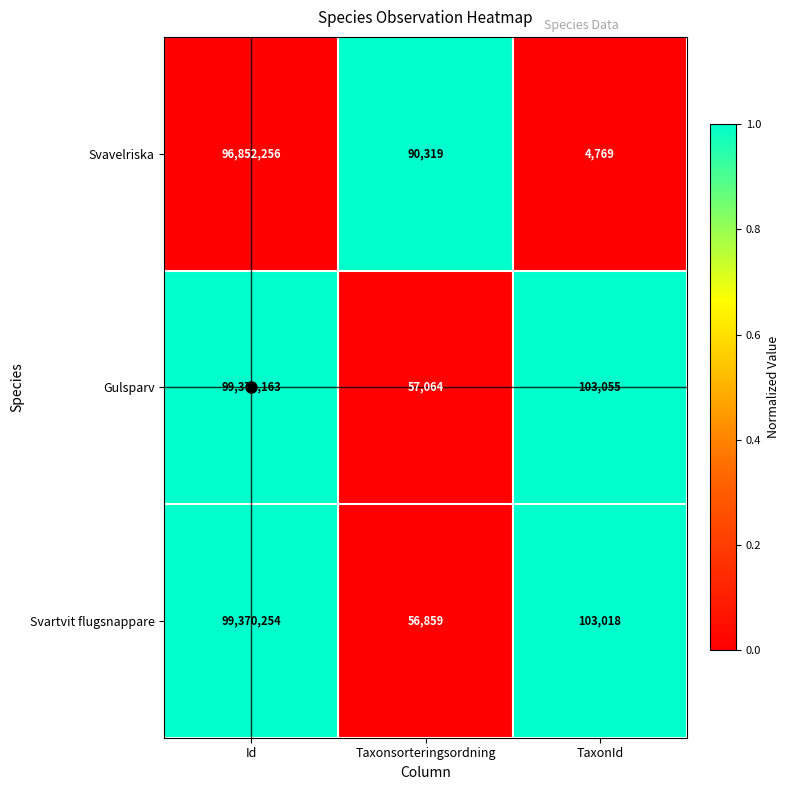

Count the number of categories in the chart.

3